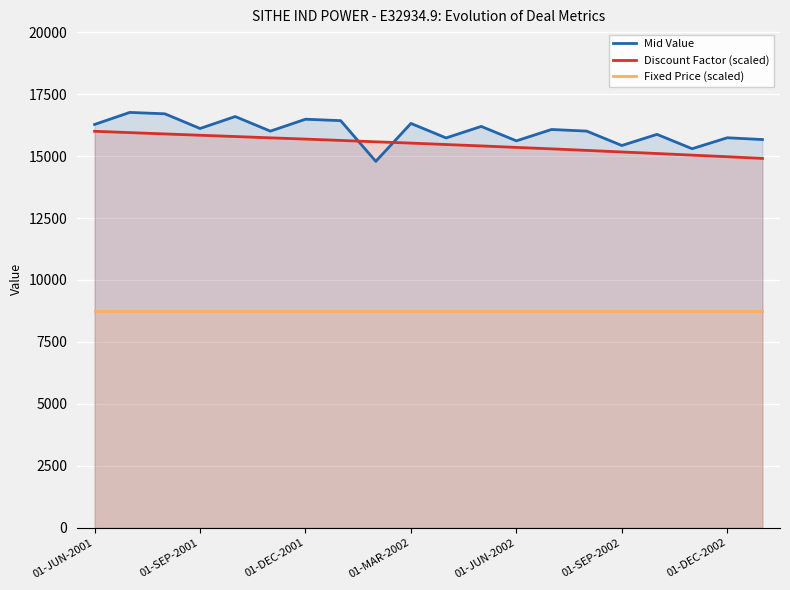

At 16, list the series in order from smallest to largest.

Fixed Price (scaled), Discount Factor (scaled), Mid Value